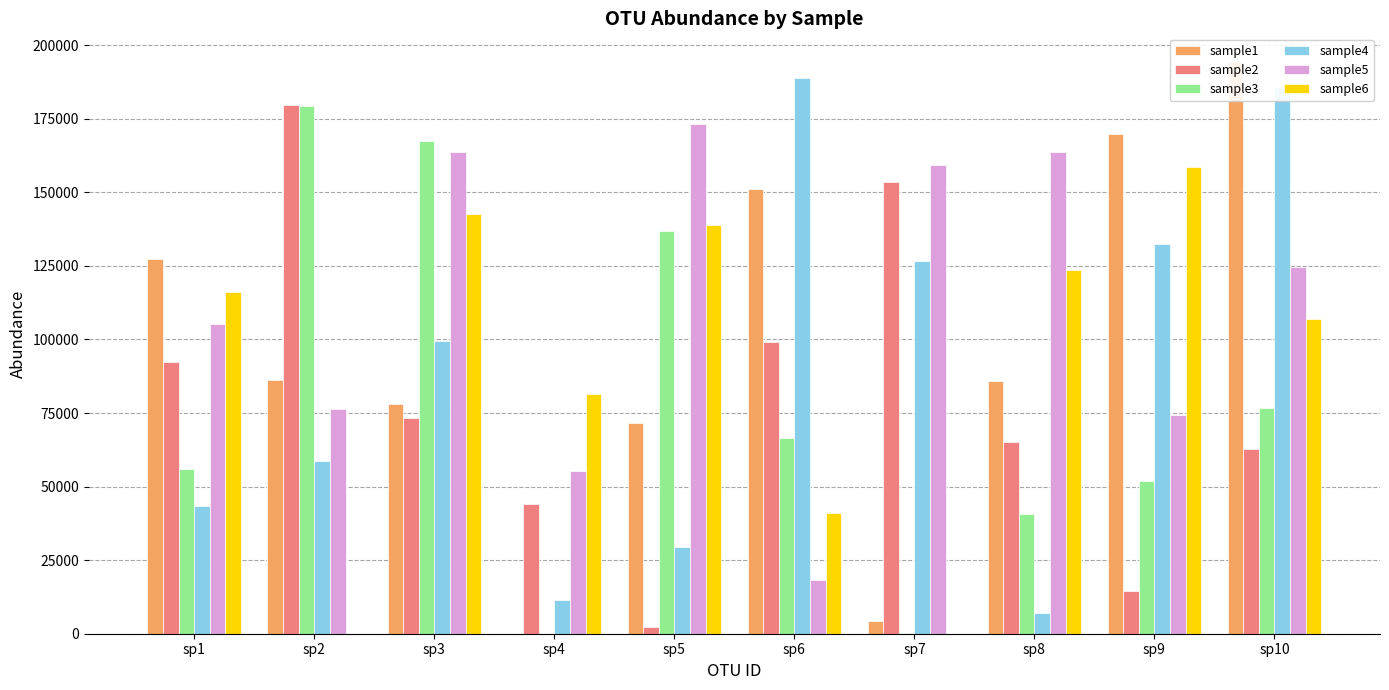

What is the average value of the sample2 series?

78730